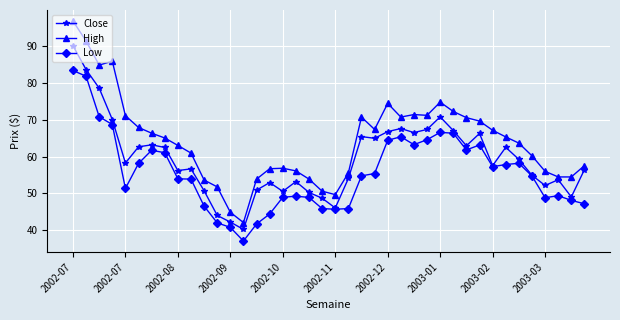

Count the number of categories in the chart.

40